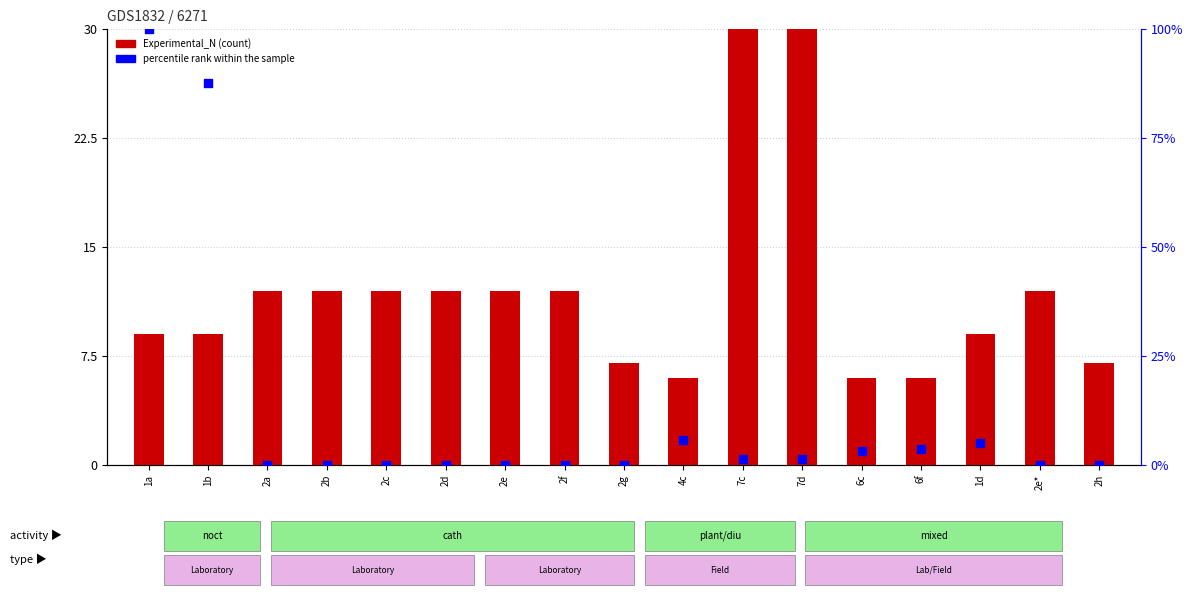

Which series has the widest spread of Y values?

Experimental_N